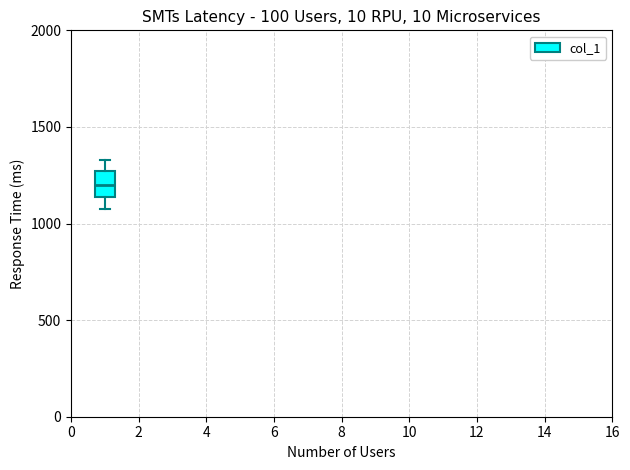

Transcribe this box plot: give where the median line is, the range the box spans, and where the two whiskers end, as read against the y-axis. The values are not printed on the chart, so give them approximately, as read against the axis.

median 1200, box 1150 to 1250, whiskers 1050 to 1350